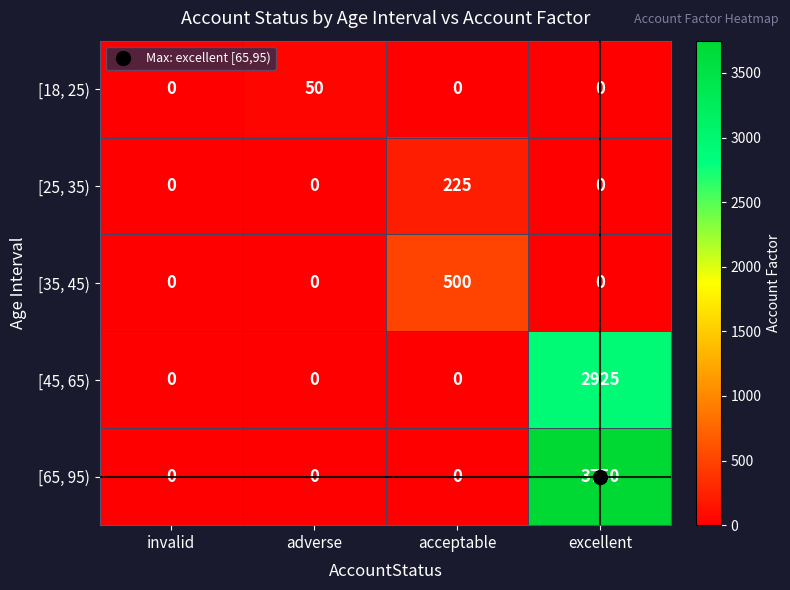

Is it true that [25, 35) equals 147 at invalid?

False